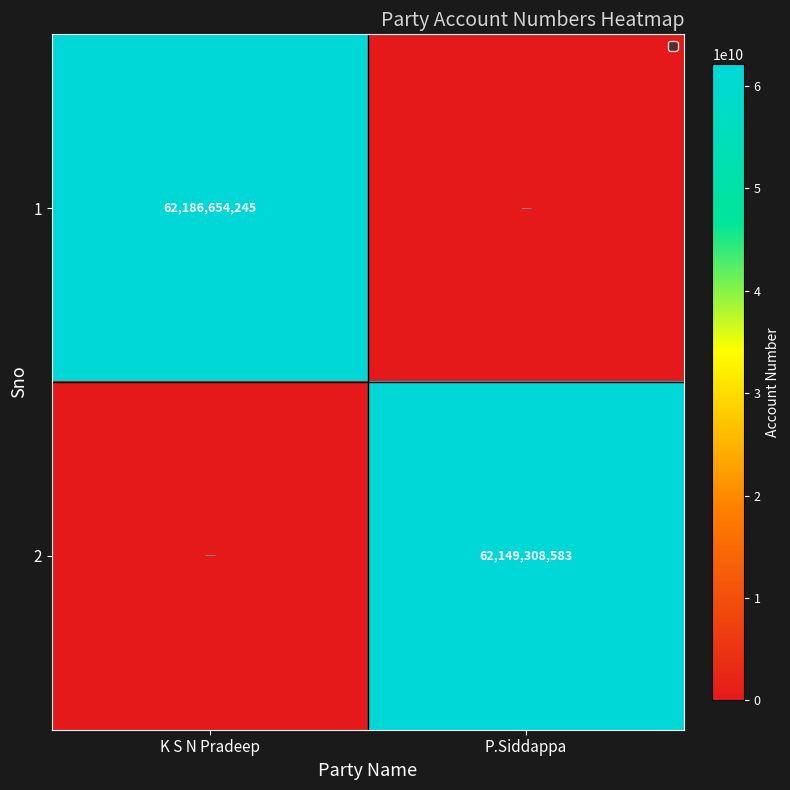

True or false: 2 has a value of 62149308583 at P.Siddappa.

True